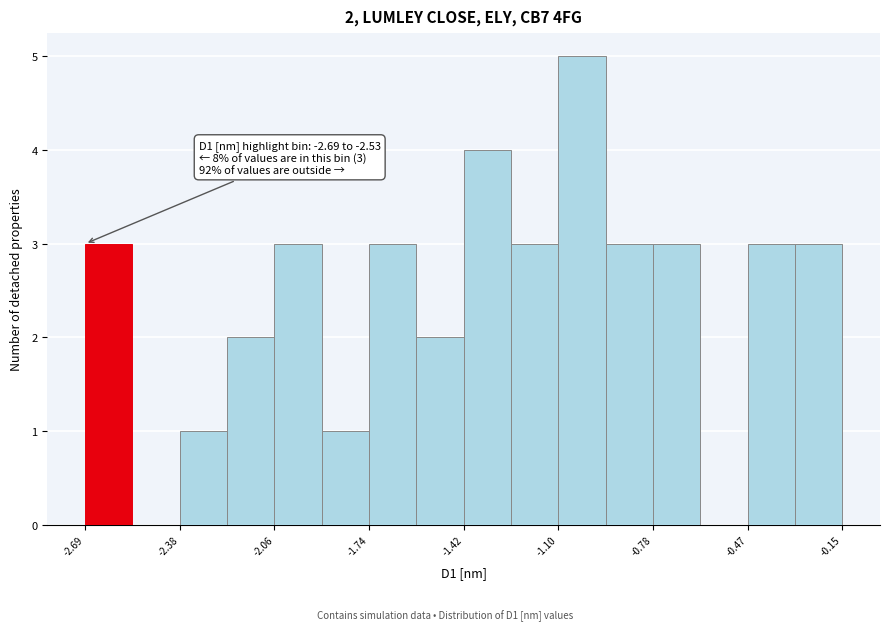

Around what value on the x-axis is the tallest bar? Give the approximate position of its centre, as read against the axis.

-1.00